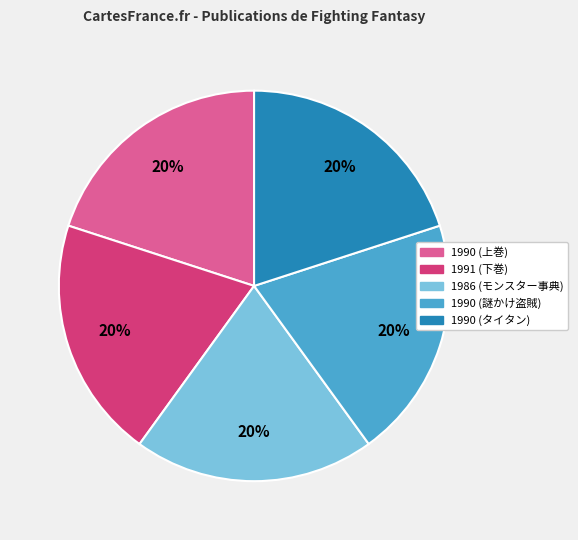

Count the number of slices in the pie.

5